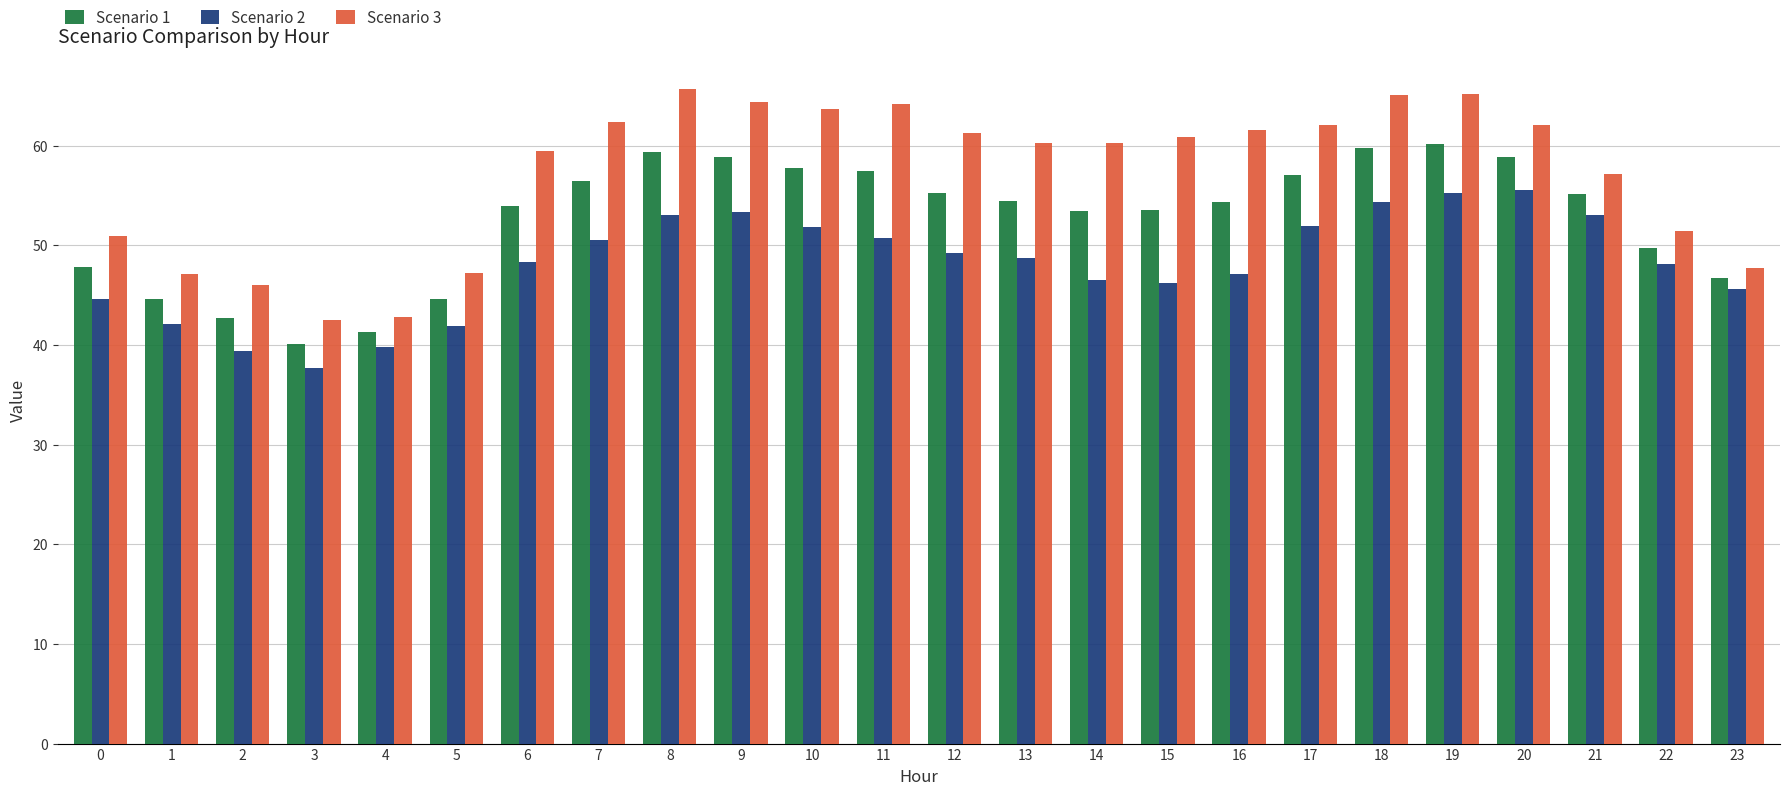

What is the average value of the Scenario 2 series?

48.1